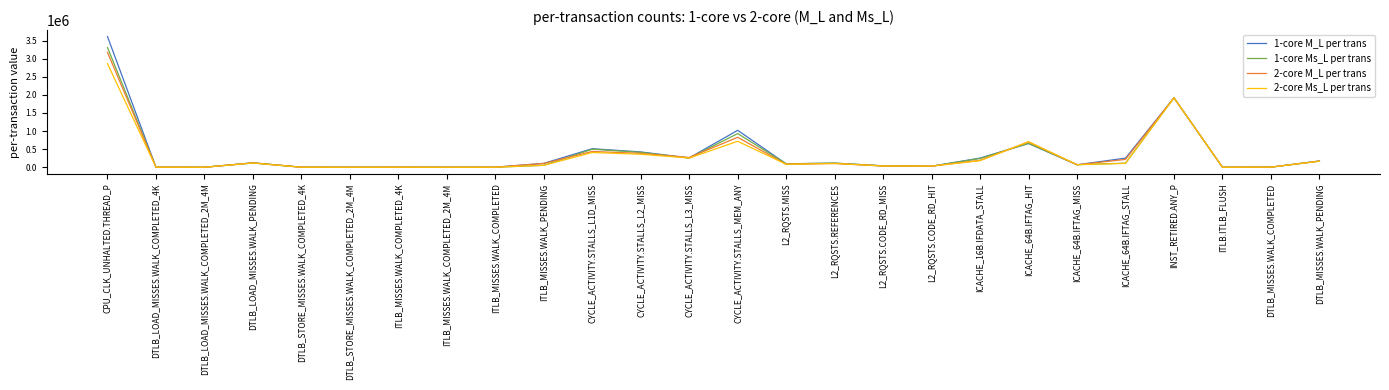

At which category does the chart reach its peak across all series?

CPU_CLK_UNHALTED.THREAD_P